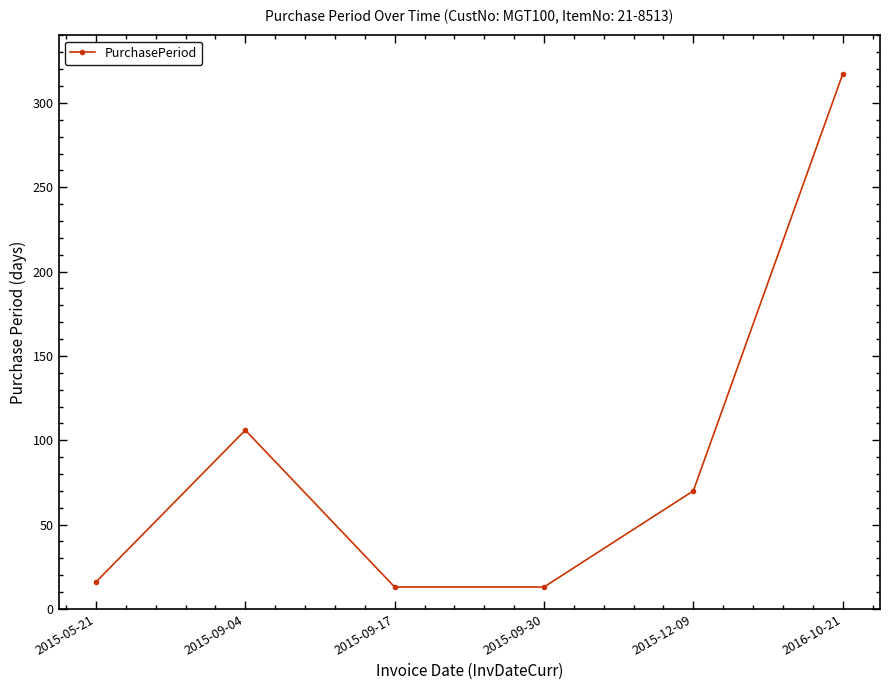

Reading right to left, transcribe all the data shown in this chart.

2016-10-21=317	2015-12-09=70	2015-09-30=13	2015-09-17=13	2015-09-04=106	2015-05-21=16